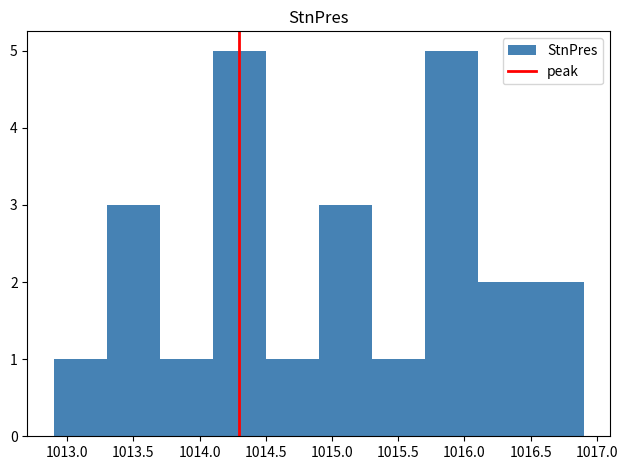

What is the height of the bar covering 1012.9 to 1013.3 on the x-axis? The values are not printed on the chart, so give them approximately, as read against the axis.

1